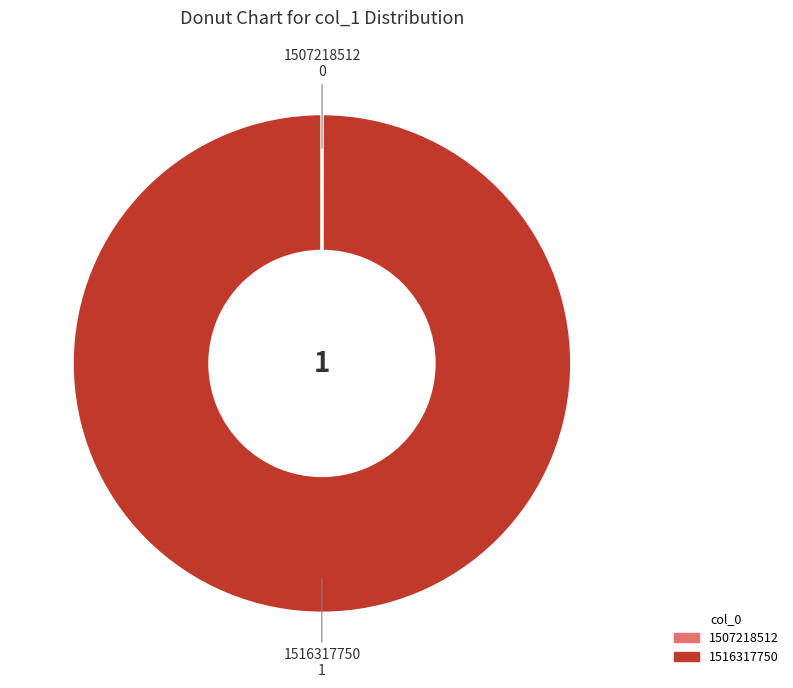

Which category has the biggest portion of the pie?

1516317750